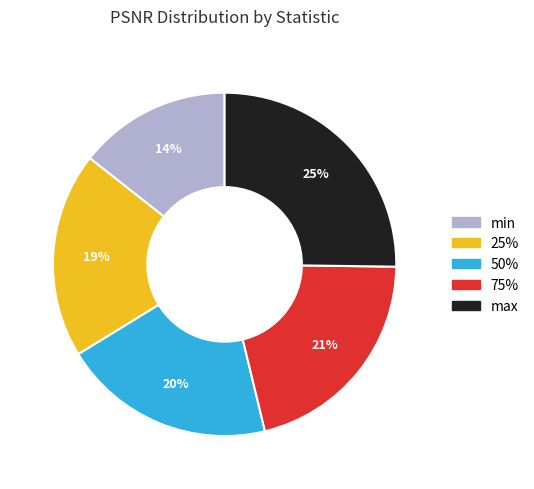

To the nearest percent, what is the difference between the largest and smallest slice percentages?

11%